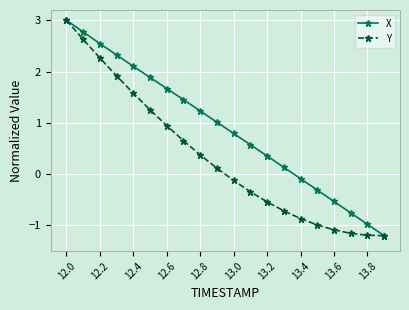

What is the value of the Y point at the 14th from the left?

-0.7